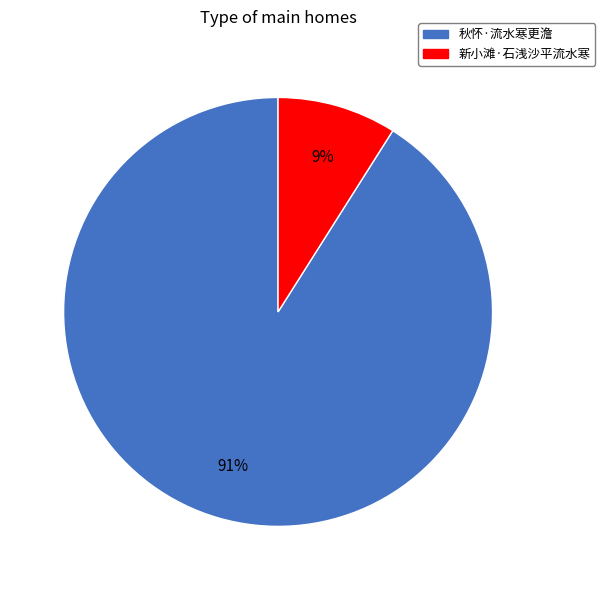

What is the majority slice?

秋怀·流水寒更澹